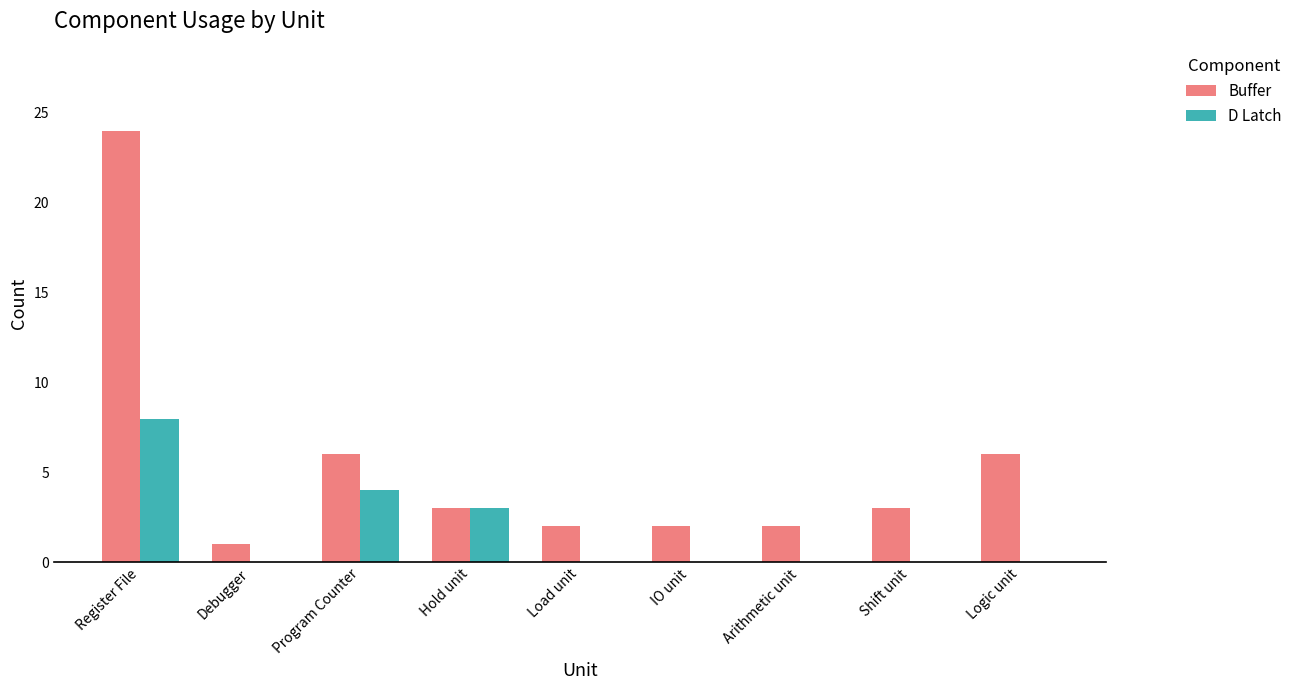

What is the sum of the Buffer values at Shift unit and Load unit?

5